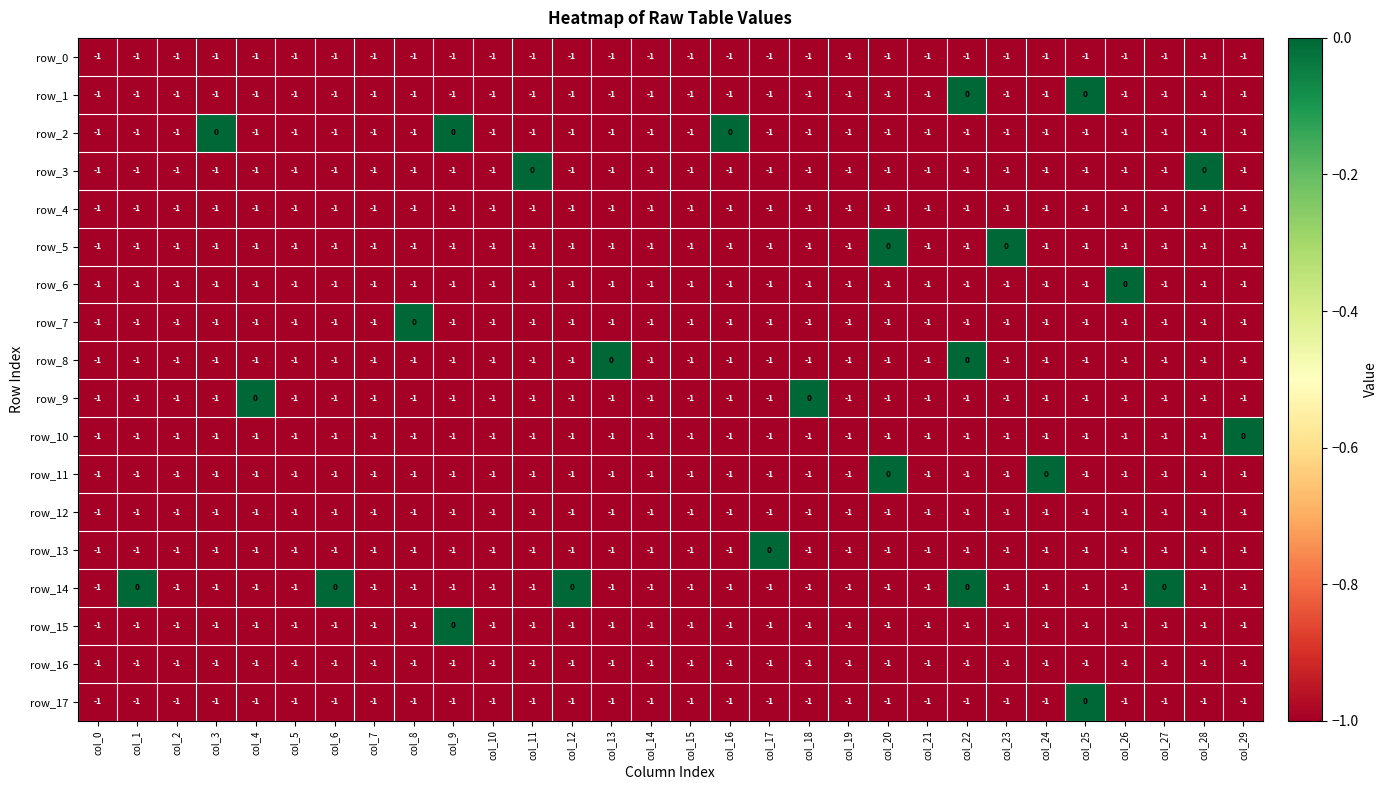

Reading left to right, extract all data points from this chart.

row_0: -1	-1	-1	-1	-1	-1	-1	-1	-1	-1	-1	-1	-1	-1	-1	-1	-1	-1	-1	-1	-1	-1	-1	-1	-1	-1	-1	-1	-1	-1
row_1: -1	-1	-1	-1	-1	-1	-1	-1	-1	-1	-1	-1	-1	-1	-1	-1	-1	-1	-1	-1	-1	-1	0	-1	-1	0	-1	-1	-1	-1
row_2: -1	-1	-1	0	-1	-1	-1	-1	-1	0	-1	-1	-1	-1	-1	-1	0	-1	-1	-1	-1	-1	-1	-1	-1	-1	-1	-1	-1	-1
row_3: -1	-1	-1	-1	-1	-1	-1	-1	-1	-1	-1	0	-1	-1	-1	-1	-1	-1	-1	-1	-1	-1	-1	-1	-1	-1	-1	-1	0	-1
row_4: -1	-1	-1	-1	-1	-1	-1	-1	-1	-1	-1	-1	-1	-1	-1	-1	-1	-1	-1	-1	-1	-1	-1	-1	-1	-1	-1	-1	-1	-1
row_5: -1	-1	-1	-1	-1	-1	-1	-1	-1	-1	-1	-1	-1	-1	-1	-1	-1	-1	-1	-1	0	-1	-1	0	-1	-1	-1	-1	-1	-1
row_6: -1	-1	-1	-1	-1	-1	-1	-1	-1	-1	-1	-1	-1	-1	-1	-1	-1	-1	-1	-1	-1	-1	-1	-1	-1	-1	0	-1	-1	-1
row_7: -1	-1	-1	-1	-1	-1	-1	-1	0	-1	-1	-1	-1	-1	-1	-1	-1	-1	-1	-1	-1	-1	-1	-1	-1	-1	-1	-1	-1	-1
row_8: -1	-1	-1	-1	-1	-1	-1	-1	-1	-1	-1	-1	-1	0	-1	-1	-1	-1	-1	-1	-1	-1	0	-1	-1	-1	-1	-1	-1	-1
row_9: -1	-1	-1	-1	0	-1	-1	-1	-1	-1	-1	-1	-1	-1	-1	-1	-1	-1	0	-1	-1	-1	-1	-1	-1	-1	-1	-1	-1	-1
row_10: -1	-1	-1	-1	-1	-1	-1	-1	-1	-1	-1	-1	-1	-1	-1	-1	-1	-1	-1	-1	-1	-1	-1	-1	-1	-1	-1	-1	-1	0
row_11: -1	-1	-1	-1	-1	-1	-1	-1	-1	-1	-1	-1	-1	-1	-1	-1	-1	-1	-1	-1	0	-1	-1	-1	0	-1	-1	-1	-1	-1
row_12: -1	-1	-1	-1	-1	-1	-1	-1	-1	-1	-1	-1	-1	-1	-1	-1	-1	-1	-1	-1	-1	-1	-1	-1	-1	-1	-1	-1	-1	-1
row_13: -1	-1	-1	-1	-1	-1	-1	-1	-1	-1	-1	-1	-1	-1	-1	-1	-1	0	-1	-1	-1	-1	-1	-1	-1	-1	-1	-1	-1	-1
row_14: -1	0	-1	-1	-1	-1	0	-1	-1	-1	-1	-1	0	-1	-1	-1	-1	-1	-1	-1	-1	-1	0	-1	-1	-1	-1	0	-1	-1
row_15: -1	-1	-1	-1	-1	-1	-1	-1	-1	0	-1	-1	-1	-1	-1	-1	-1	-1	-1	-1	-1	-1	-1	-1	-1	-1	-1	-1	-1	-1
row_16: -1	-1	-1	-1	-1	-1	-1	-1	-1	-1	-1	-1	-1	-1	-1	-1	-1	-1	-1	-1	-1	-1	-1	-1	-1	-1	-1	-1	-1	-1
row_17: -1	-1	-1	-1	-1	-1	-1	-1	-1	-1	-1	-1	-1	-1	-1	-1	-1	-1	-1	-1	-1	-1	-1	-1	-1	0	-1	-1	-1	-1